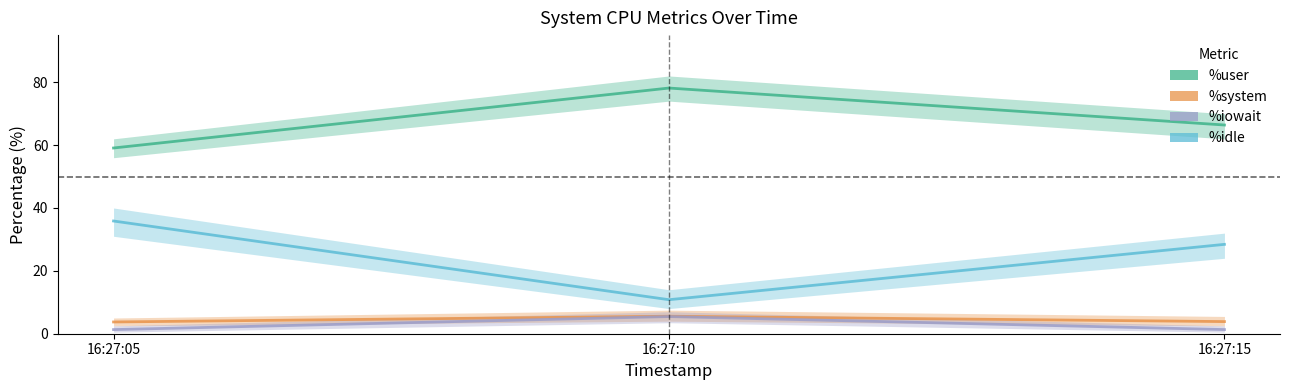

How many lines are shown in the chart?

4